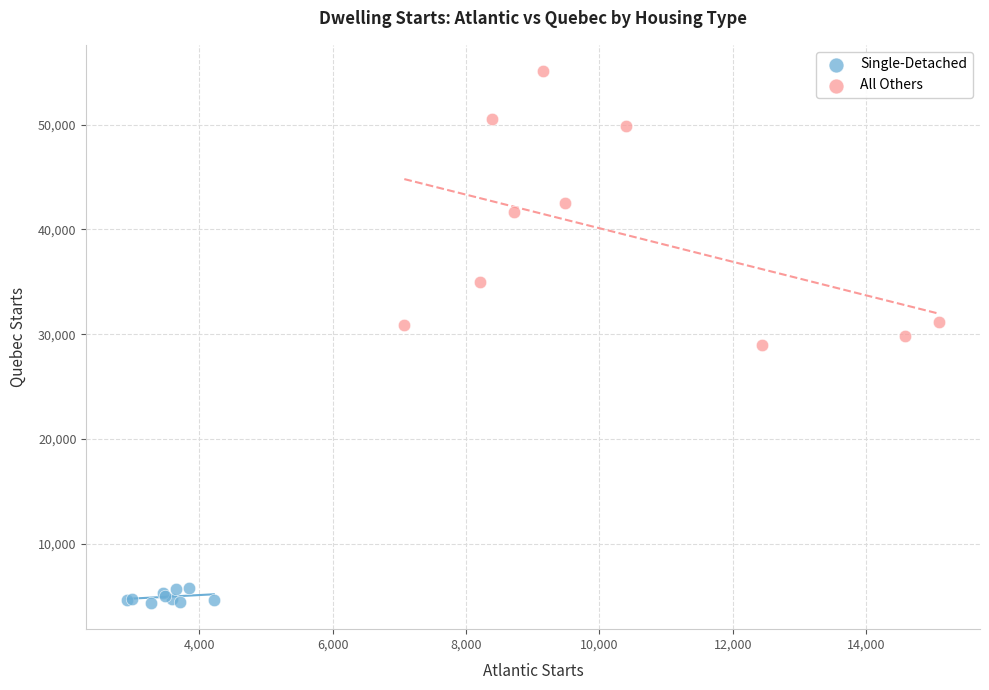

Which series reaches the maximum Y coordinate?

All Others